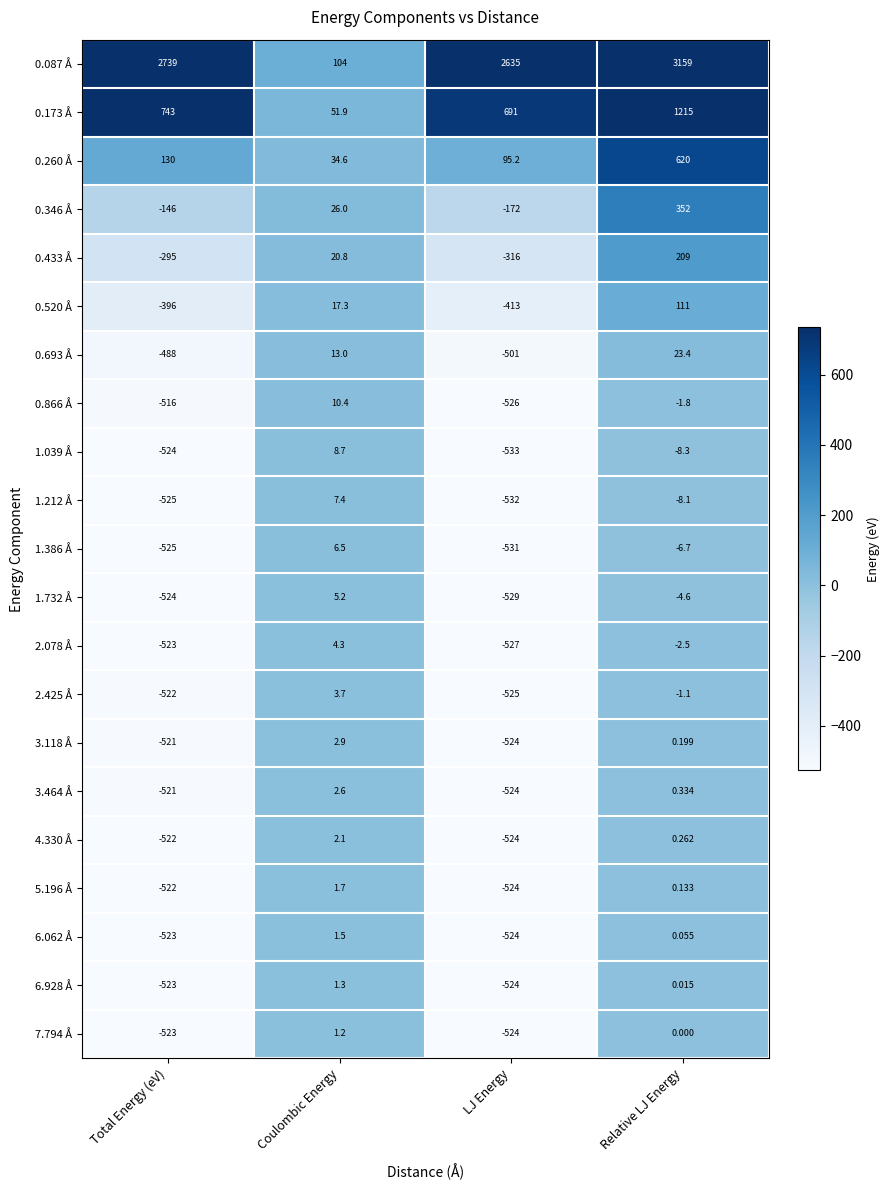

Which category has the lowest value across all series?

LJ Energy